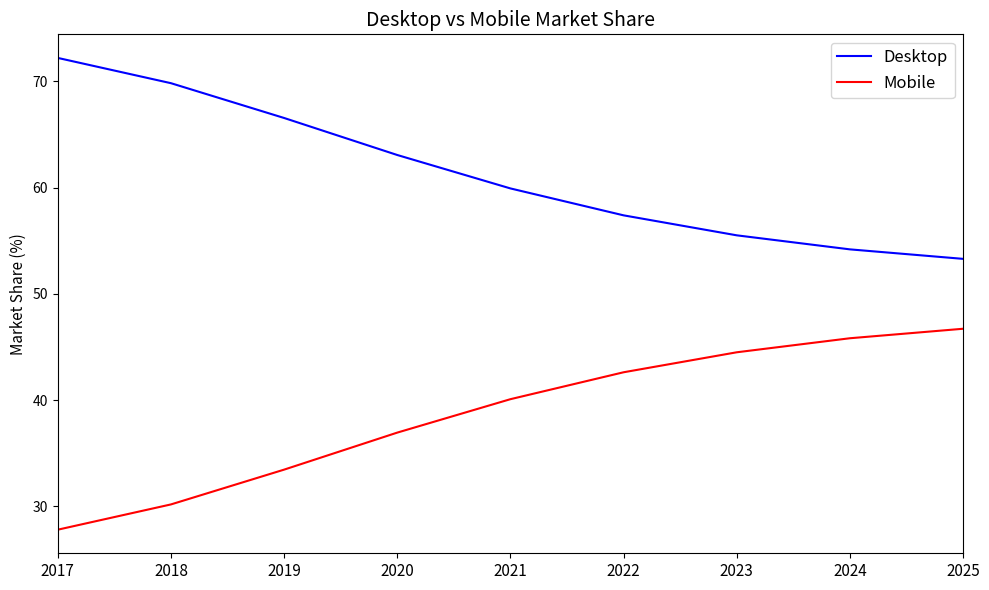

Which label corresponds to the smallest value in the chart?

2017